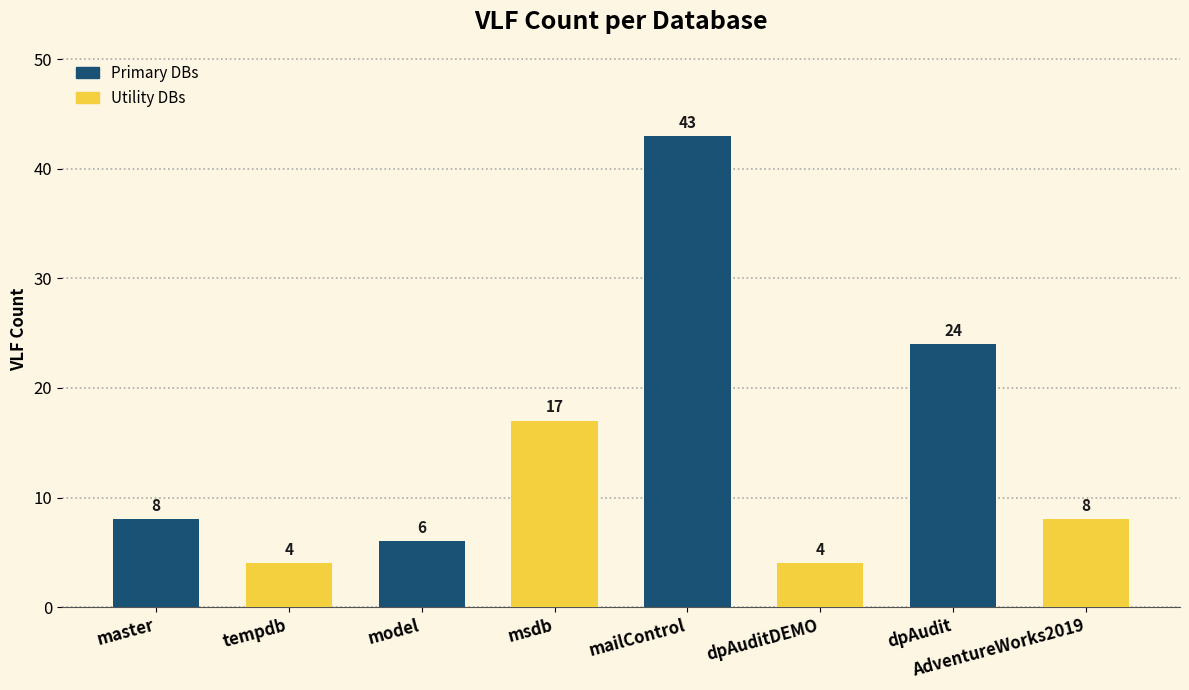

At which label is the value closest to 23?

dpAudit